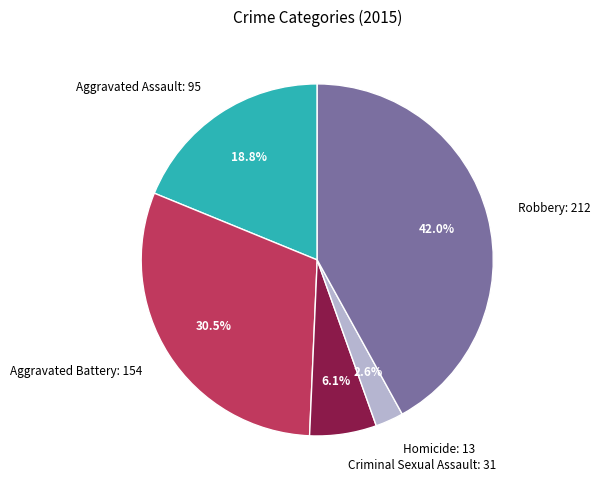

Between Robbery and Homicide, which is larger?

Robbery